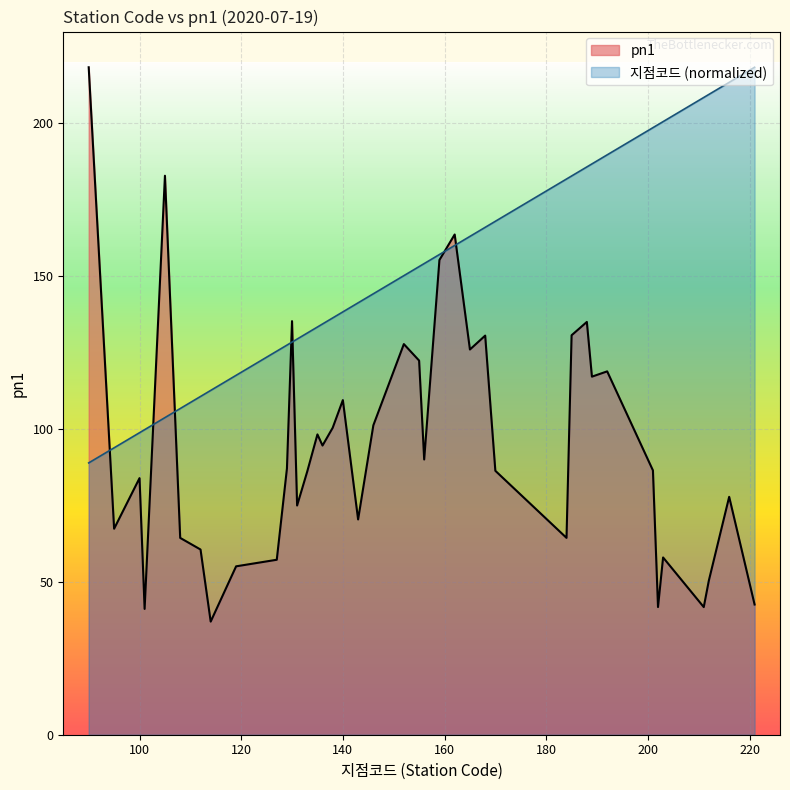

What is the value of the 지점코드 point at the 29th from the left?

181.8